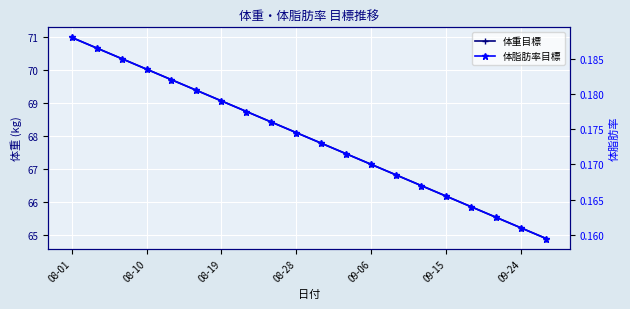

True or false: 体重目標 and 体脂肪率目標 cross at least once.

False